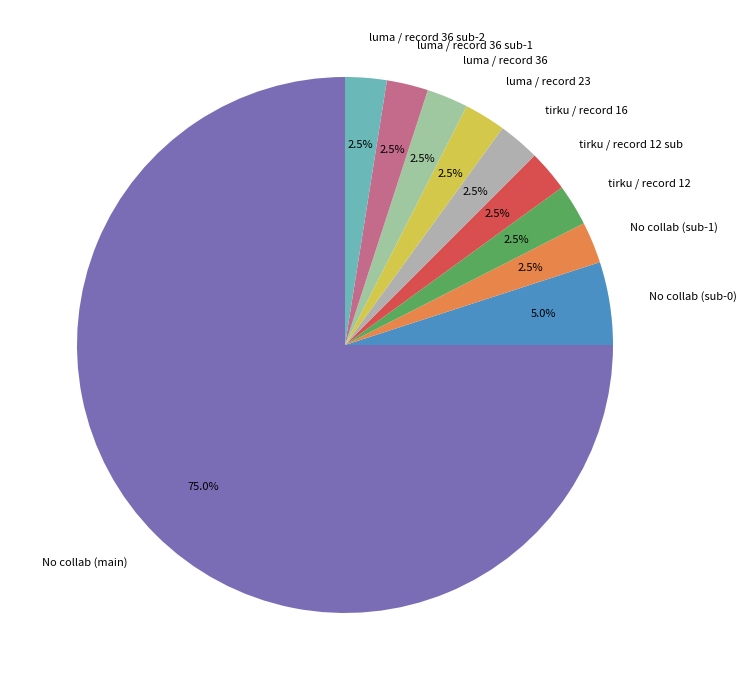

What is the ratio of the value at No collab (sub-1) to the value at No collab (sub-0)?

0.5